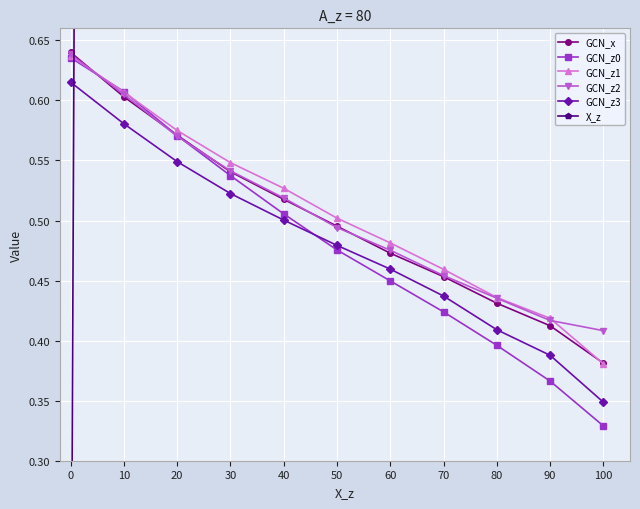

Which series ends up on top after the final intersection of GCN_z0 and GCN_z3?

GCN_z3